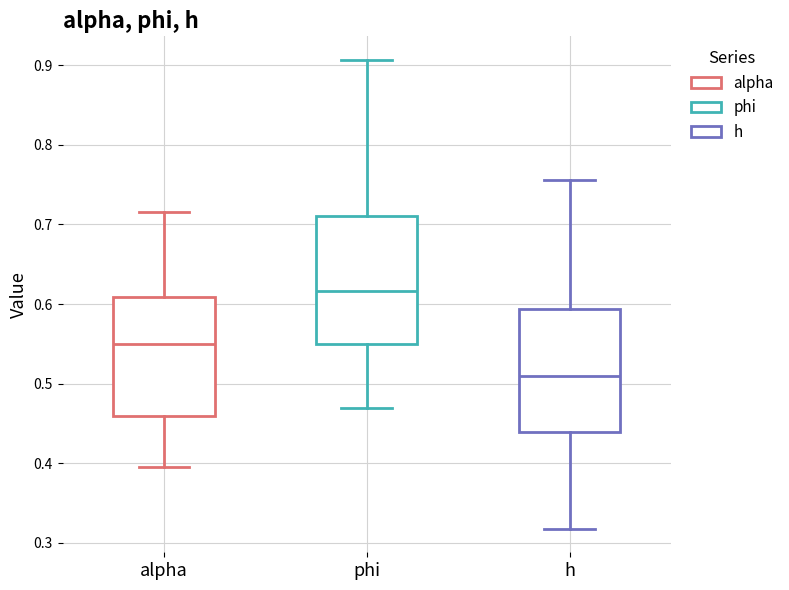

Which box's median line is the lowest?

h